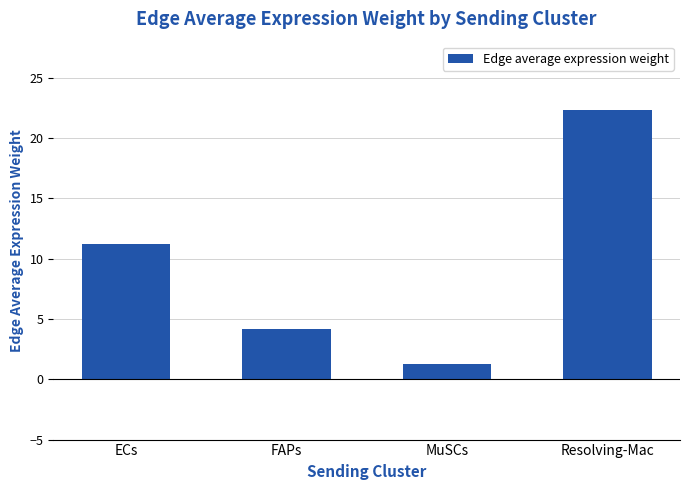

Reading left to right, extract all data points from this chart.

11.2	4.1	1.3	22.3